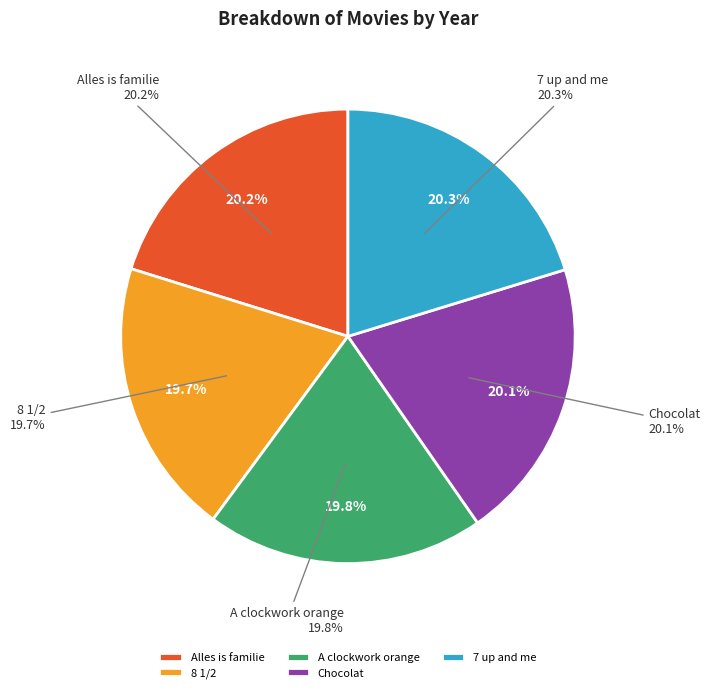

Count the number of slices in the pie.

5